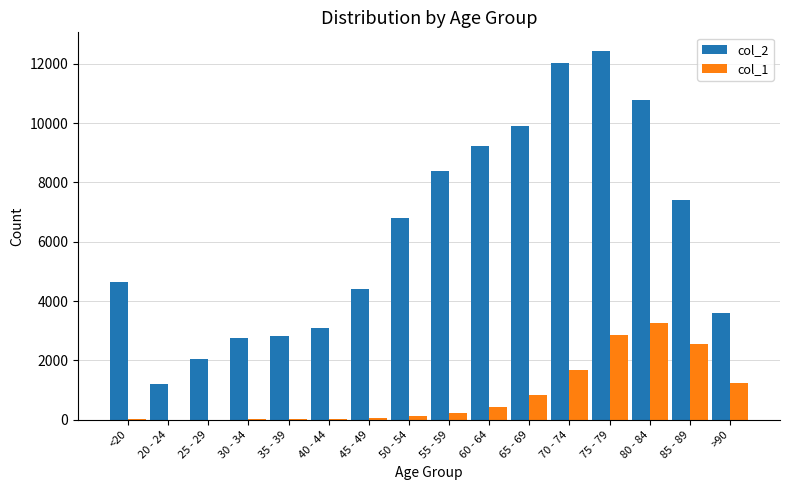

The value of col_2 at 25 - 29 is 2981. True or false?

False